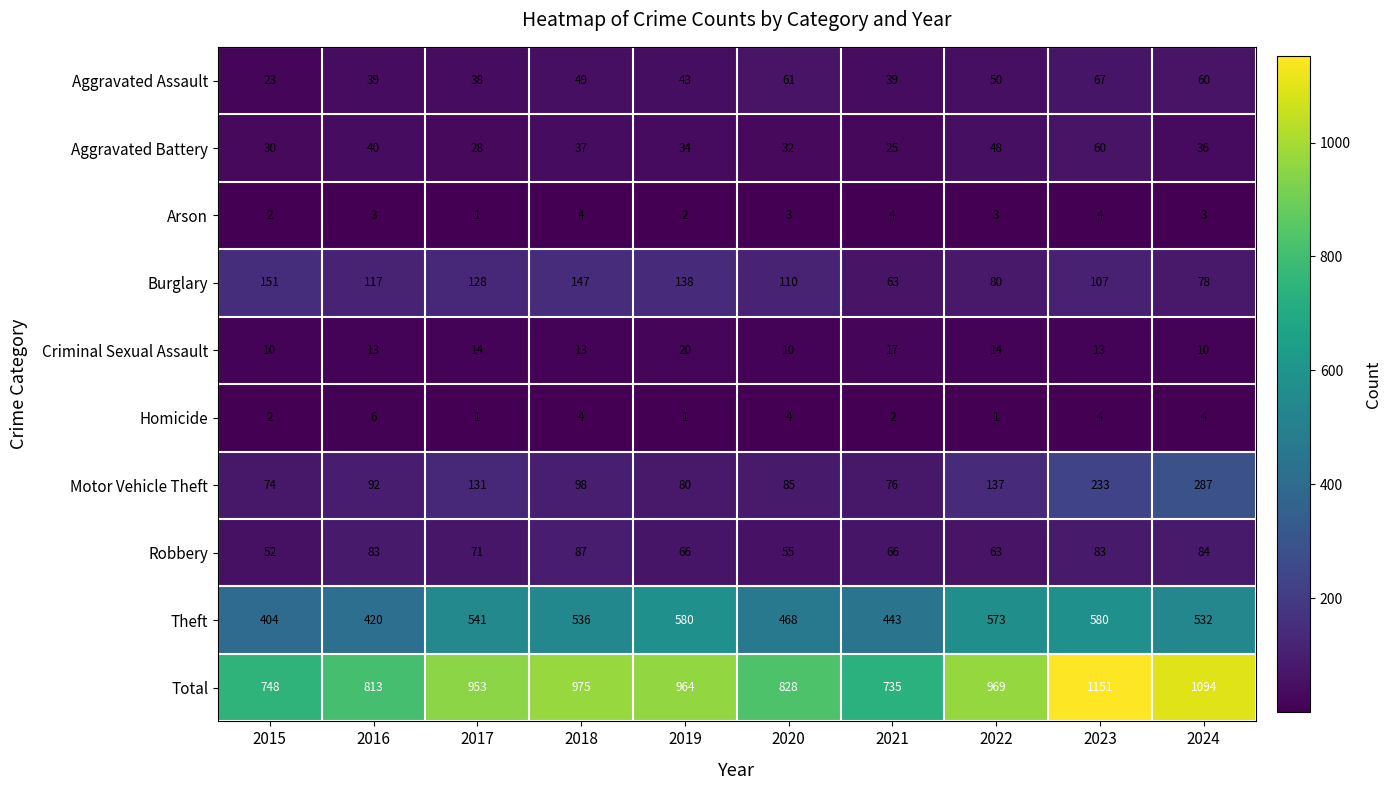

At how many categories does at least one series exceed 299?

10